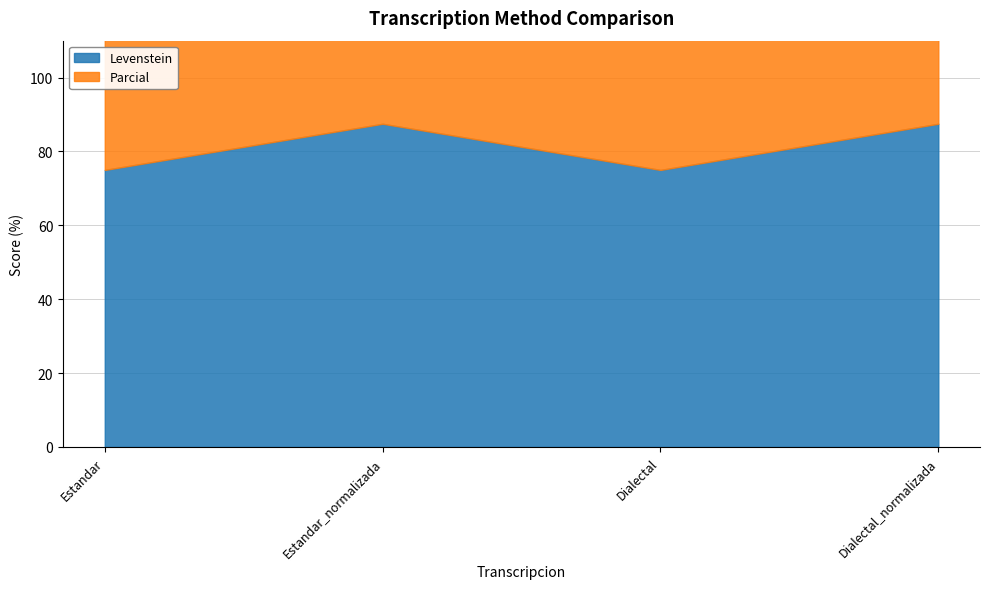

Rank the series by their maximum value, from highest to lowest.

Parcial, Levenstein